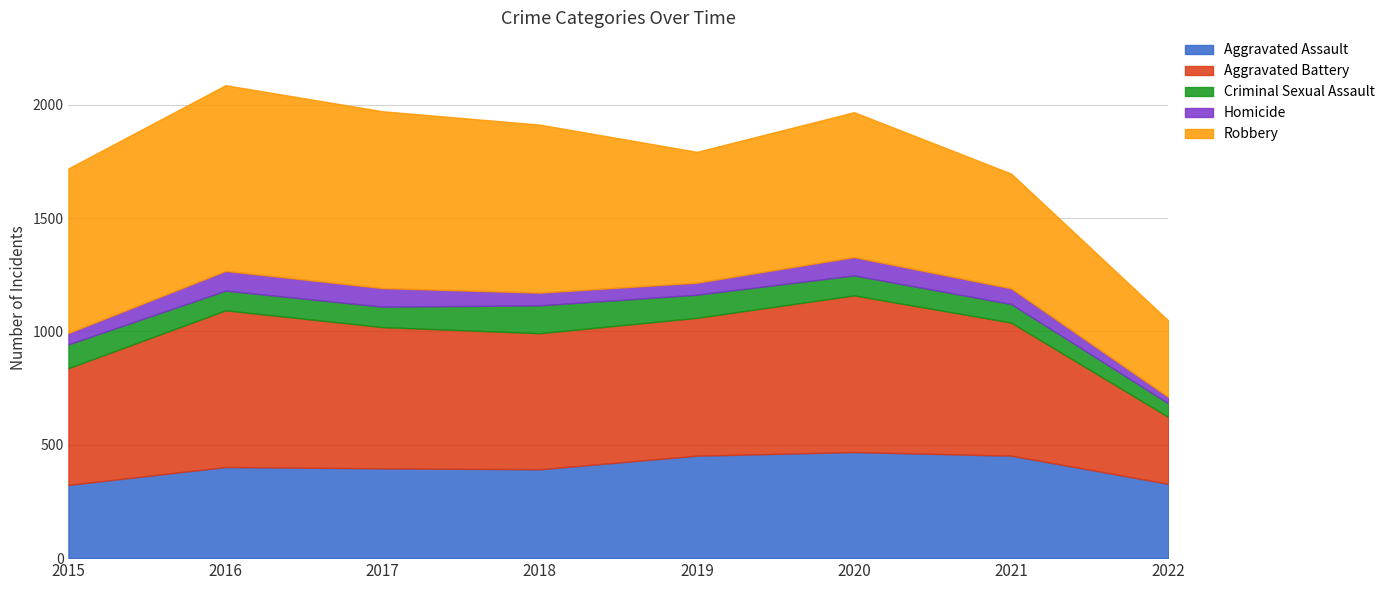

What is the smallest value displayed?

28